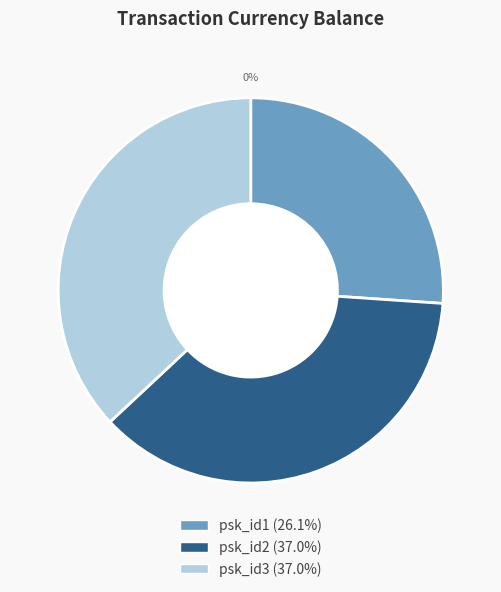

What is the ratio of the value at psk_id3 to the value at psk_id2?

1.0